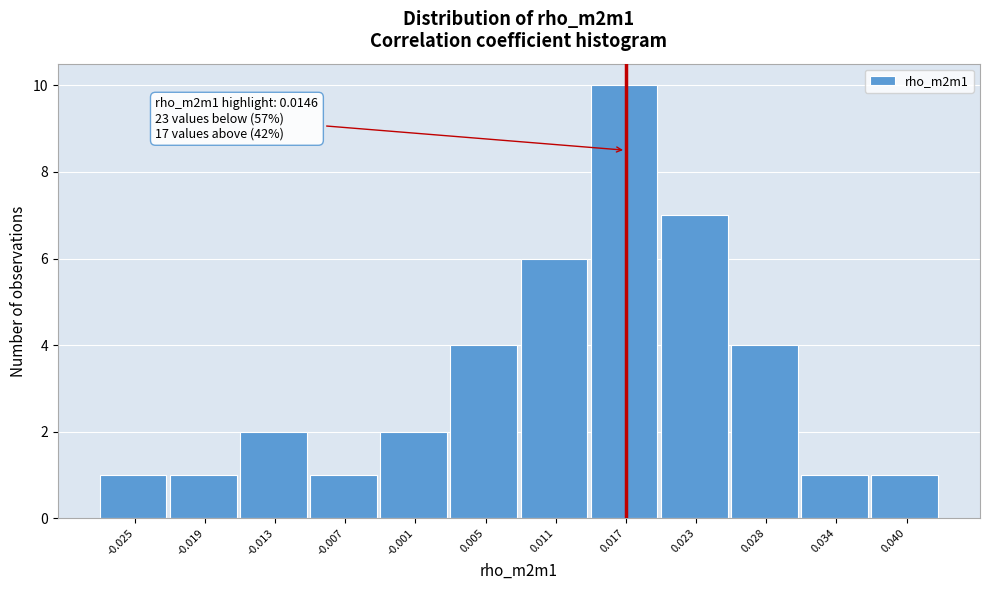

Which range on the x-axis has the tallest bar?

0.014 to 0.020